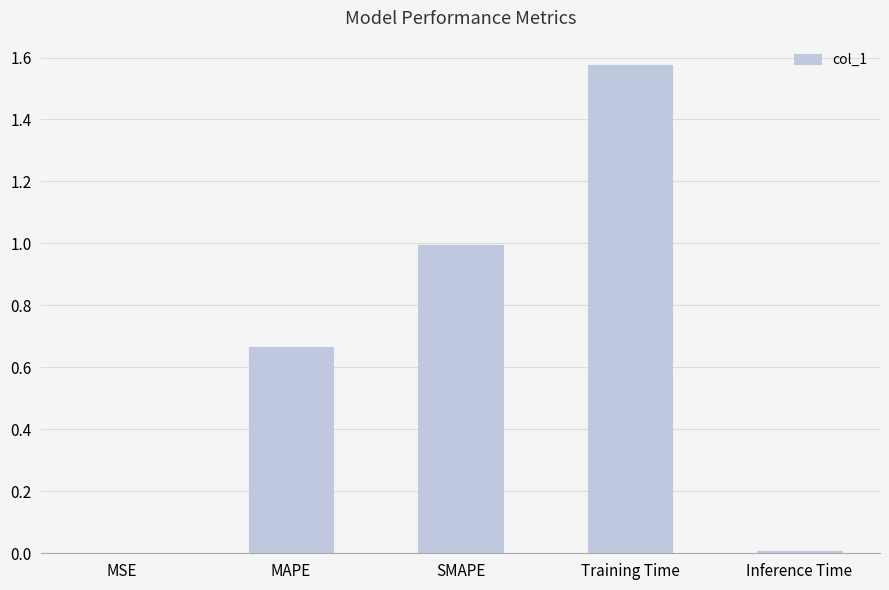

Which has a higher value, SMAPE or Training Time?

Training Time